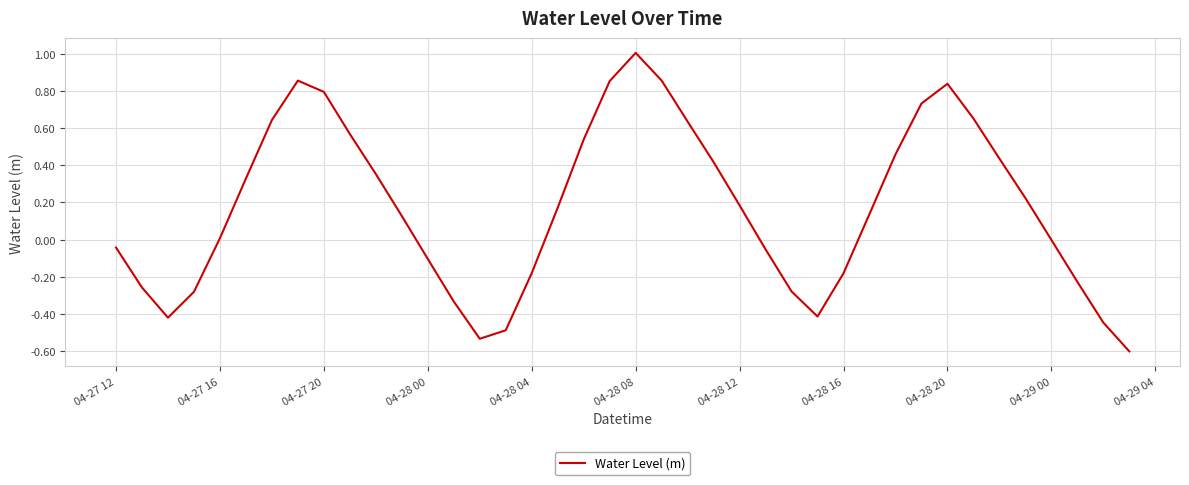

What is the difference between the maximum and minimum values?

1.6